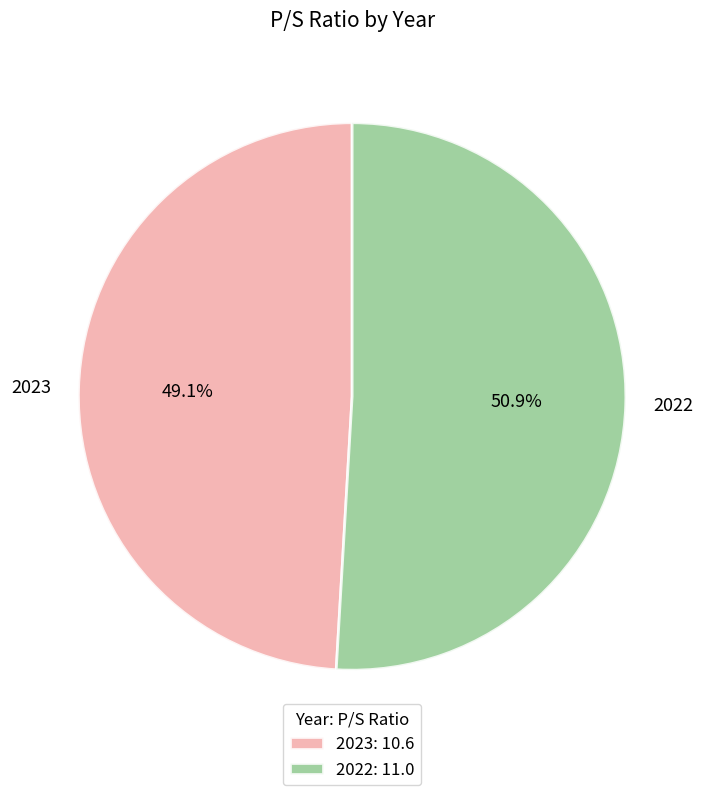

To the nearest percent, what is the combined percentage of 2023 and 2022?

100%